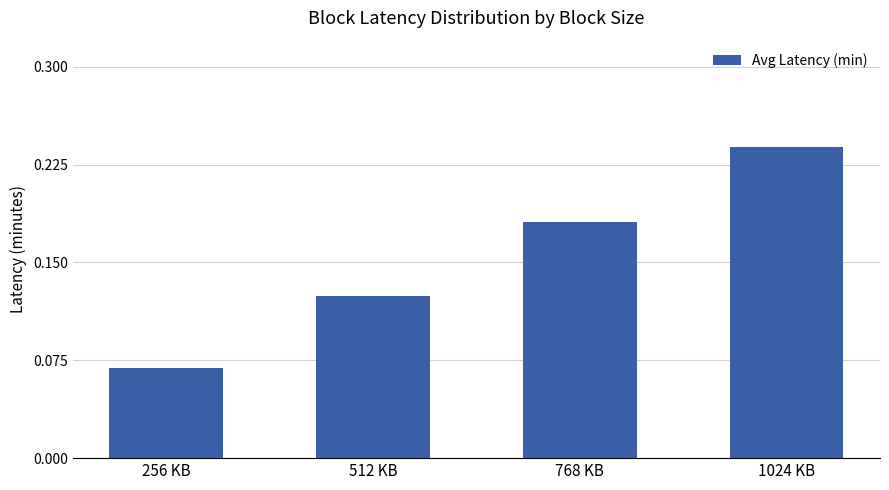

What is the sum of all values?

0.6